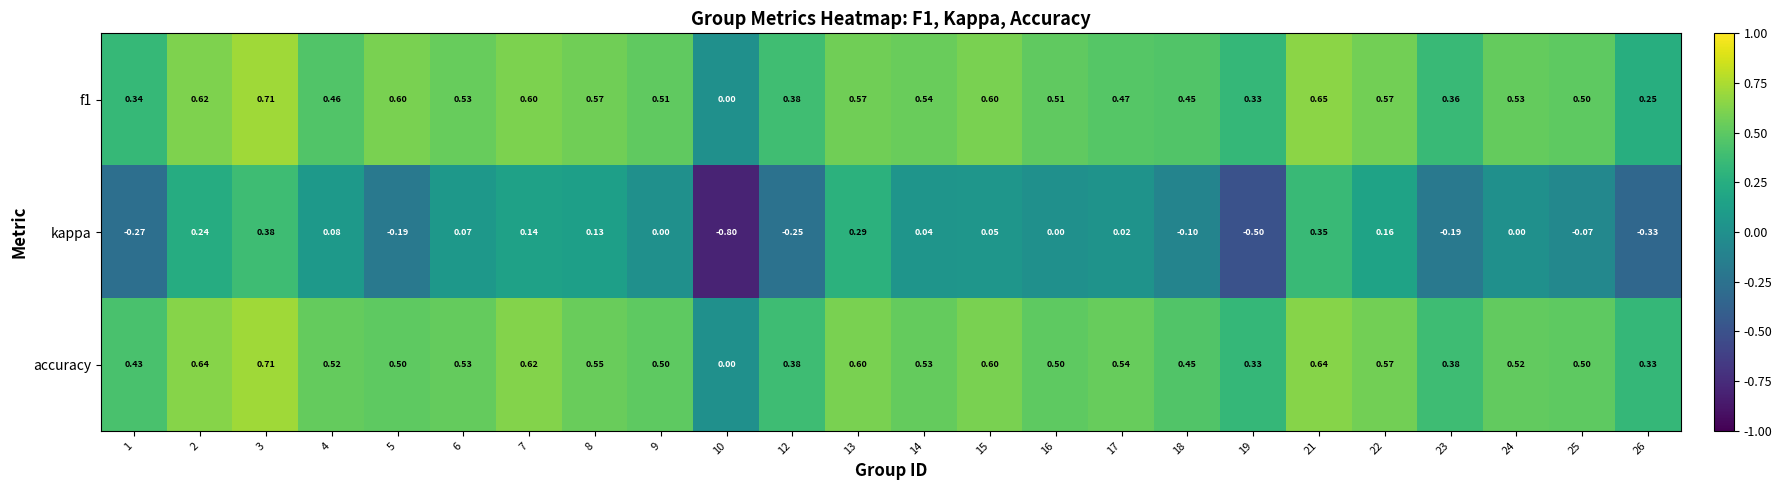

Is the value of accuracy at 17 greater than the value of kappa at 4?

Yes